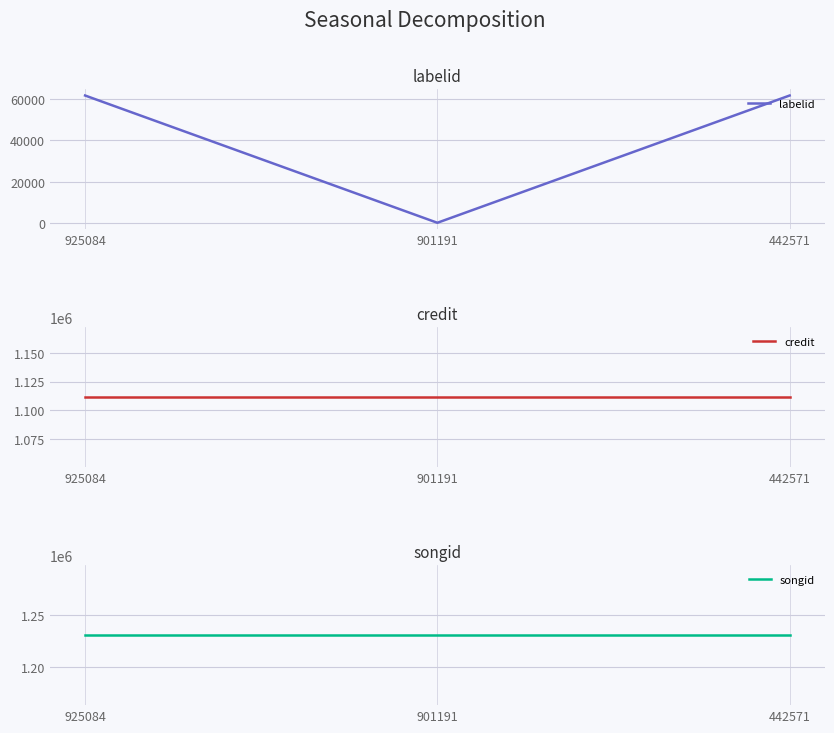

What are all the series names shown in the legend?

labelid, credit, songid